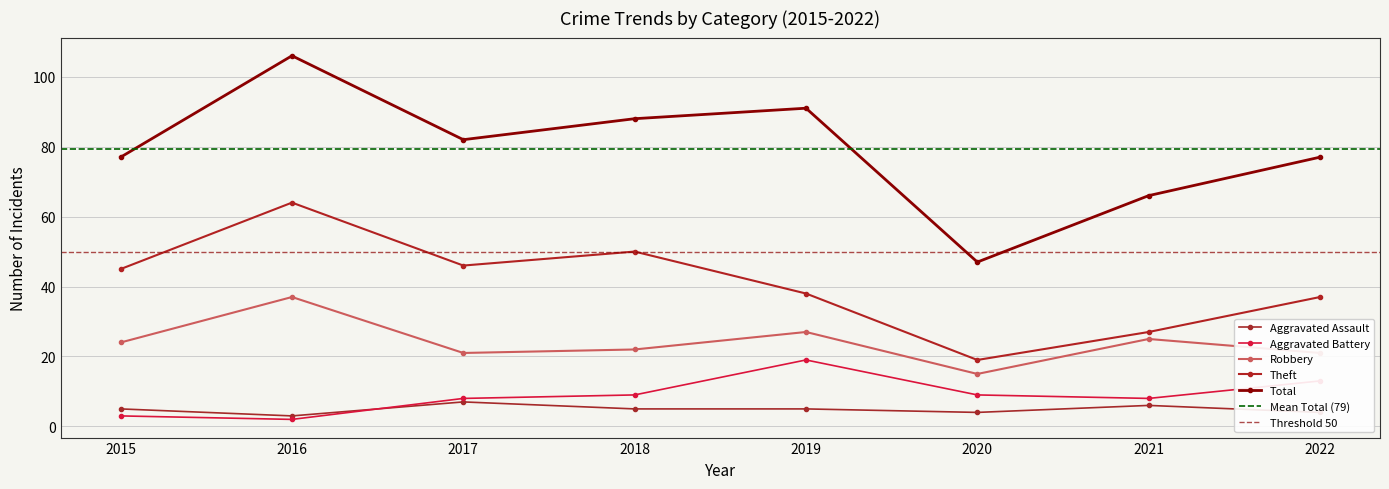

What are all the series names shown in the legend?

Aggravated Assault, Aggravated Battery, Robbery, Theft, Total